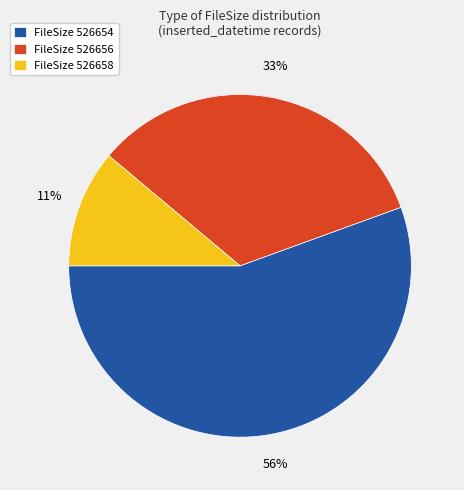

What percentage is the FileSize 526654 slice, to the nearest percent?

56%